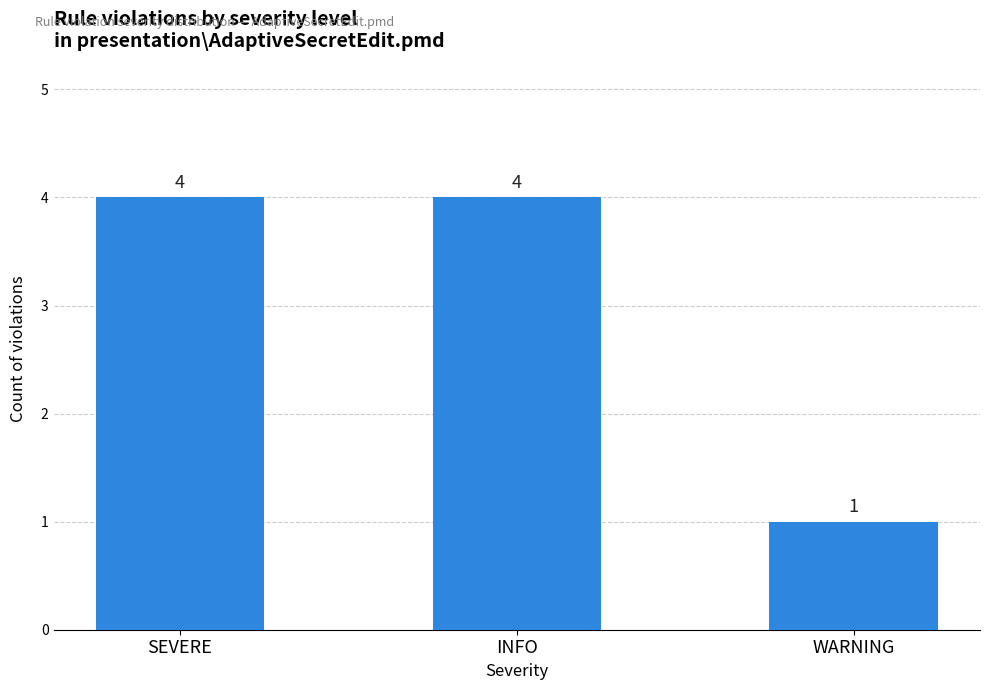

What is the change in value from SEVERE to WARNING?

-3